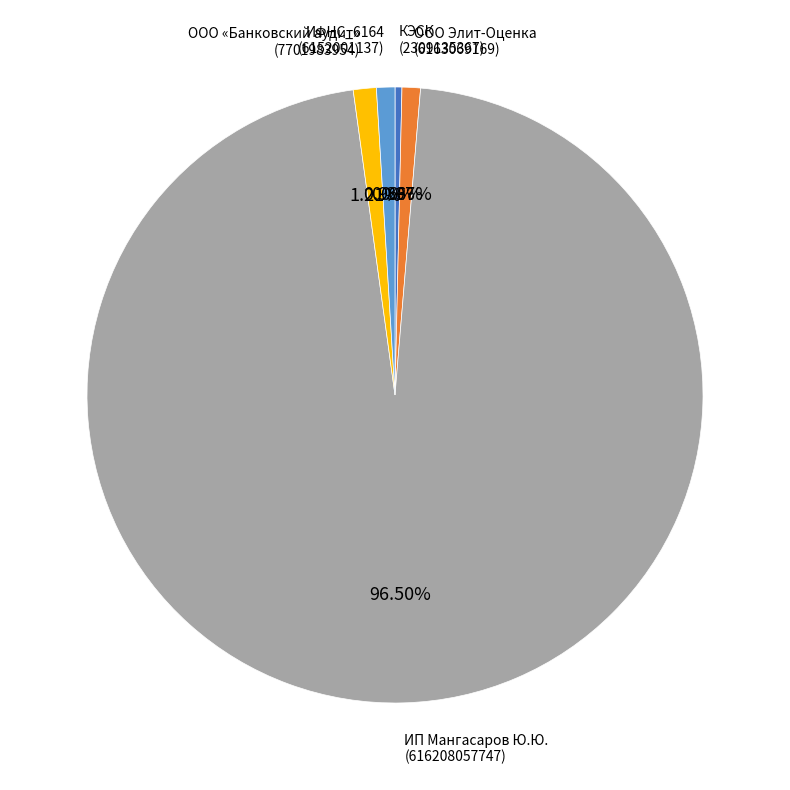

What portion of the pie excludes ИП Мангасаров Ю.Ю.?

3.5%